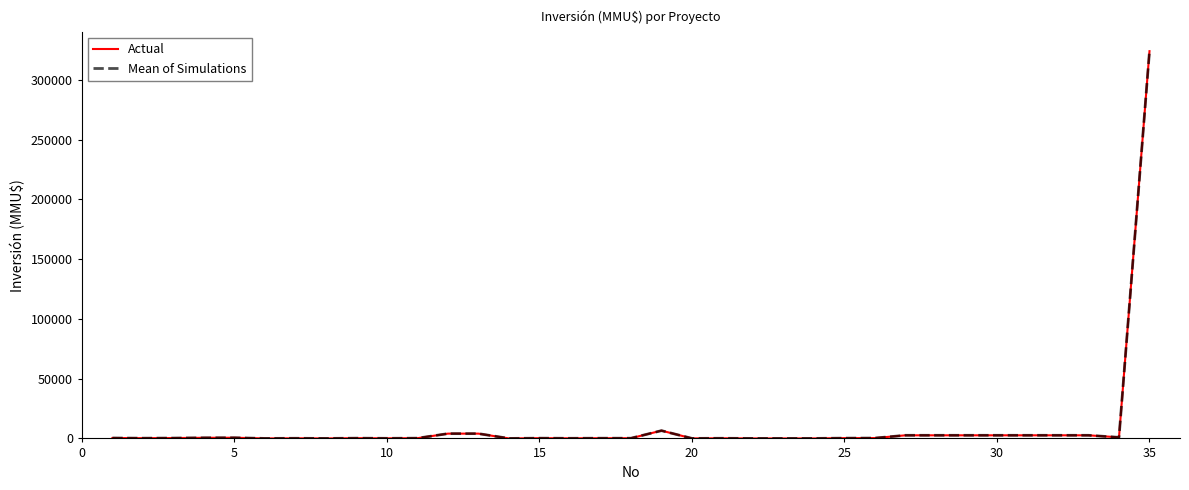

How many lines are shown in the chart?

2